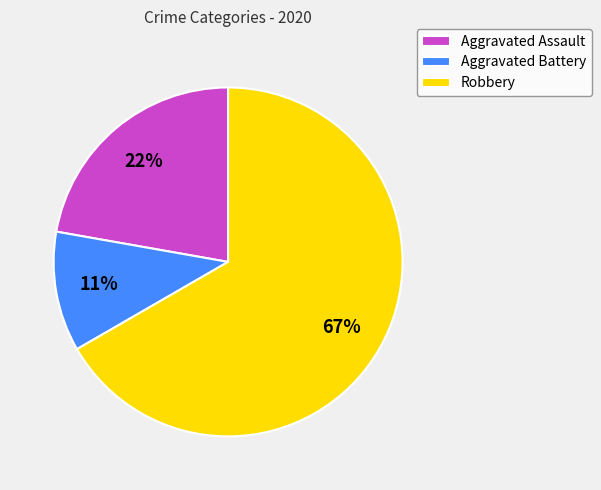

Rank the categories by value from highest to lowest.

Robbery, Aggravated Assault, Aggravated Battery